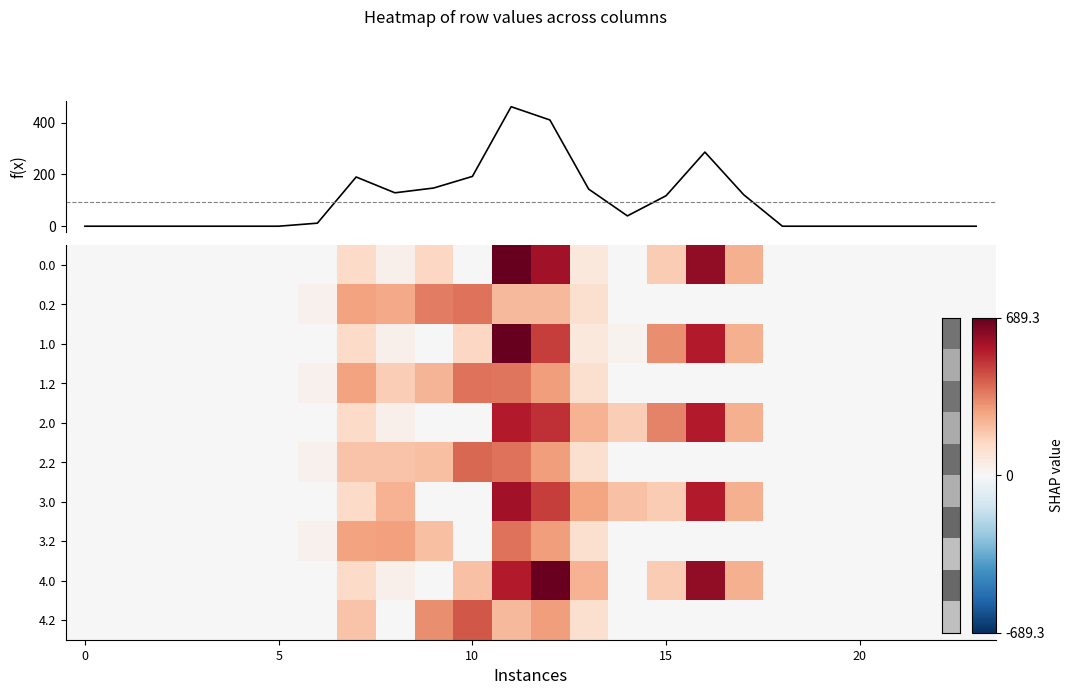

Count the number of categories in the chart.

24